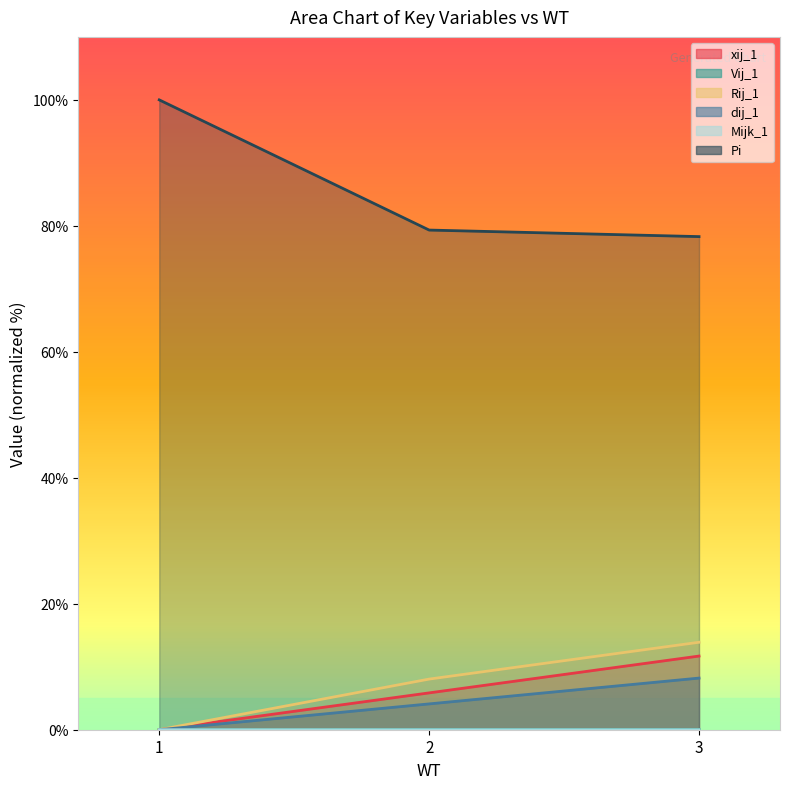

The Rij_1 series shows 13.9 at 3. True or false?

True